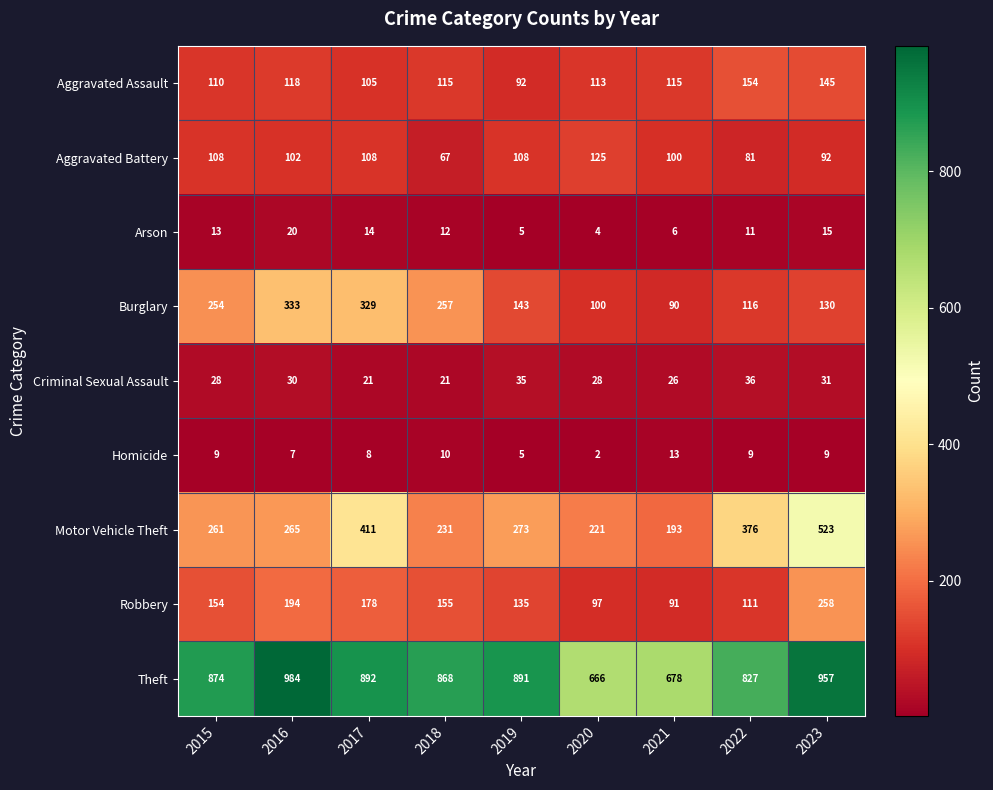

List the series in order of their peak value, lowest first.

Homicide, Arson, Criminal Sexual Assault, Aggravated Battery, Aggravated Assault, Robbery, Burglary, Motor Vehicle Theft, Theft